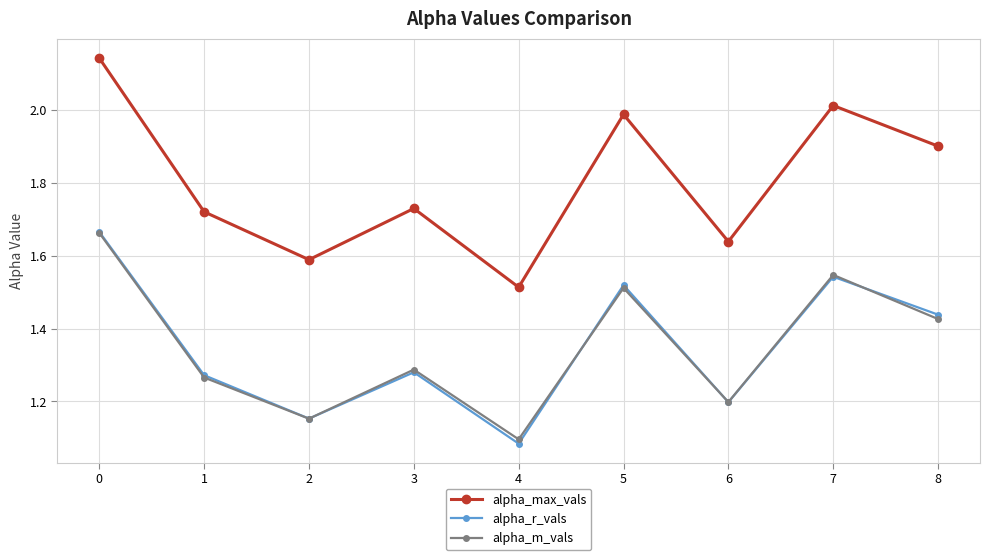

Which series has the largest range (max minus min)?

alpha_max_vals